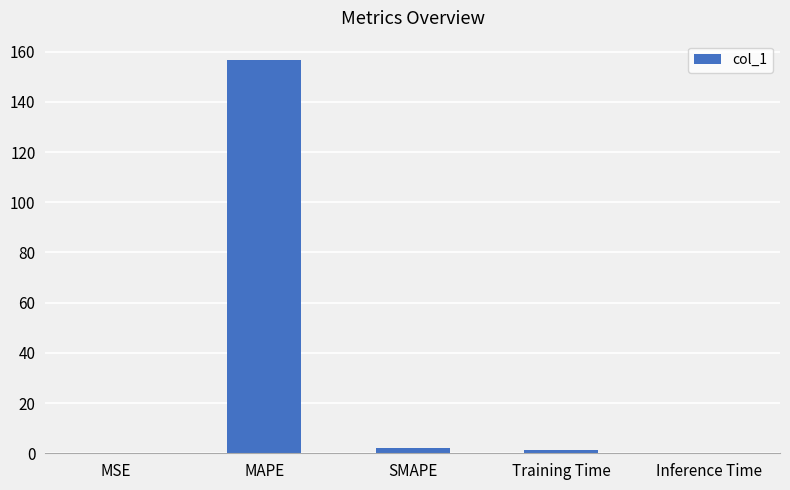

True or false: the data shows 0.0 at Inference Time.

True